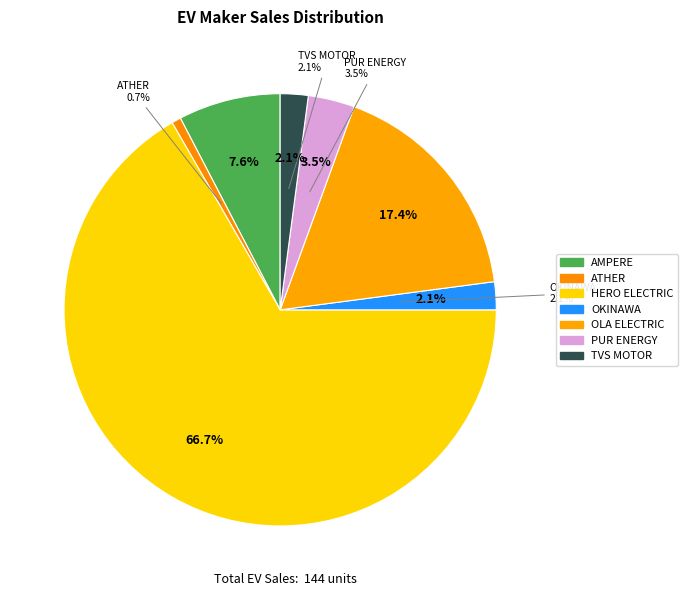

Is TVS MOTOR COMPANY LTD the majority of the pie?

No